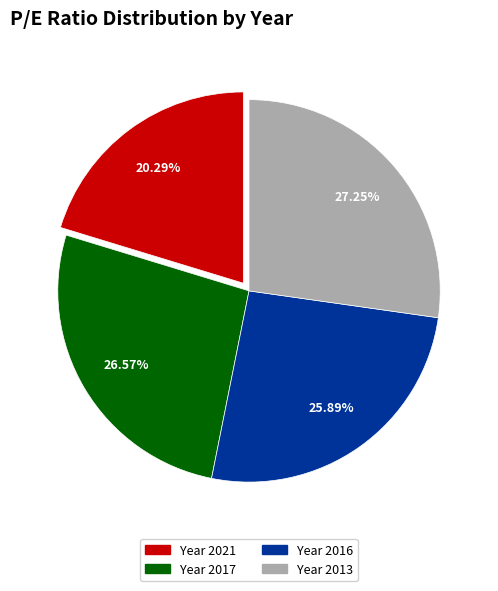

Does any single category account for the majority?

No